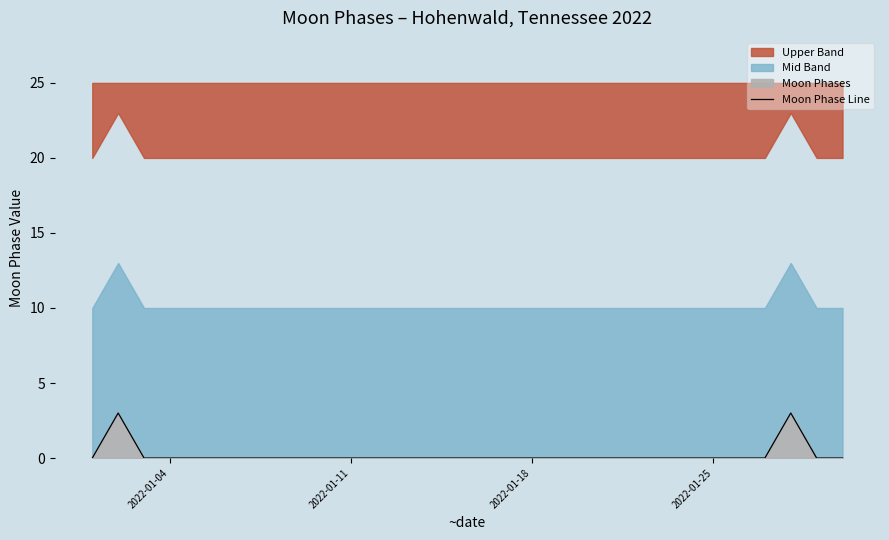

What is the difference between the maximum and minimum values?

3